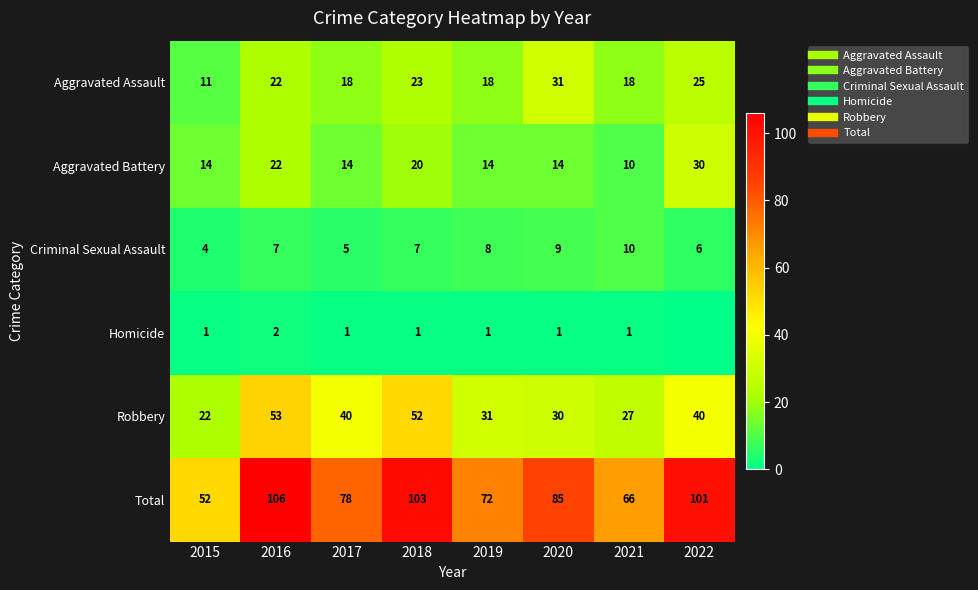

What is the sum of the Criminal Sexual Assault values at 2018 and 2019?

15